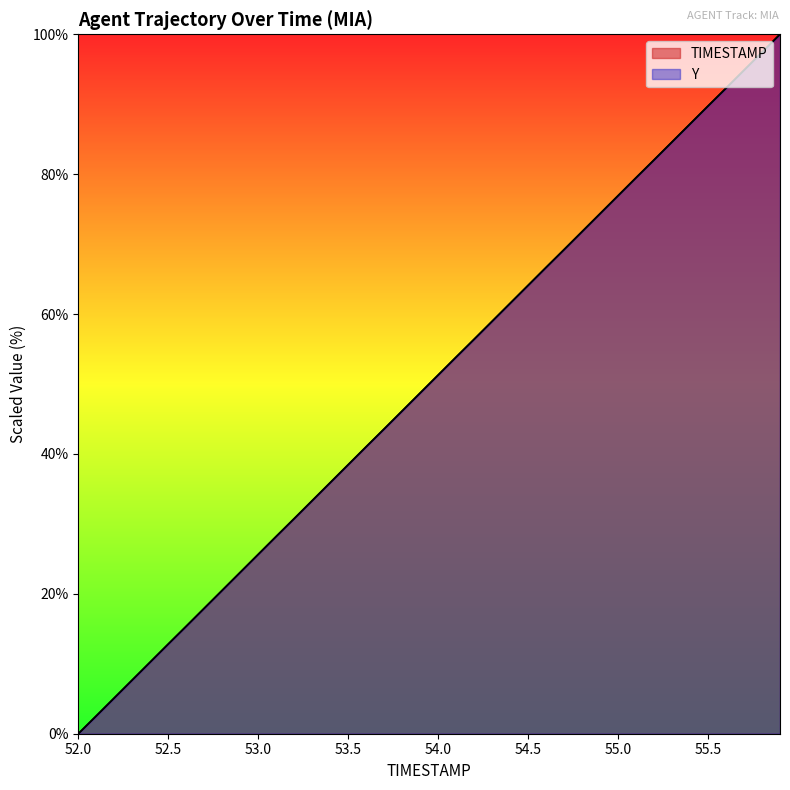

Reading right to left, what are all the values shown in this chart?

TIMESTAMP: 55.9=100.0	55.8=97.4	55.7=94.9	55.6=92.3	55.5=89.7	55.4=87.2	55.3=84.6	55.2=82.1	55.1=79.5	55.0=76.9	54.9=74.4	54.8=71.8	54.7=69.2	54.6=66.7	54.5=64.1	54.4=61.5	54.3=59.0	54.2=56.4	54.1=53.8	54.0=51.3	53.9=48.7	53.8=46.2	53.7=43.6	53.6=41.0	53.5=38.5	53.4=35.9	53.3=33.3	53.2=30.8	53.1=28.2	53.0=25.6	52.9=23.1	52.8=20.5	52.7=17.9	52.6=15.4	52.5=12.8	52.4=10.3	52.3=7.7	52.2=5.1	52.1=2.6	52.0=0.0
Y: 55.9=100.0	55.8=97.4	55.7=94.9	55.6=92.3	55.5=89.8	55.4=87.2	55.3=84.6	55.2=82.0	55.1=79.5	55.0=76.9	54.9=74.4	54.8=71.8	54.7=69.2	54.6=66.7	54.5=64.1	54.4=61.5	54.3=59.0	54.2=56.4	54.1=53.9	54.0=51.3	53.9=48.7	53.8=46.1	53.7=43.6	53.6=41.0	53.5=38.5	53.4=35.9	53.3=33.3	53.2=30.7	53.1=28.2	53.0=25.6	52.9=23.1	52.8=20.5	52.7=17.9	52.6=15.4	52.5=12.8	52.4=10.2	52.3=7.7	52.2=5.1	52.1=2.5	52.0=0.0